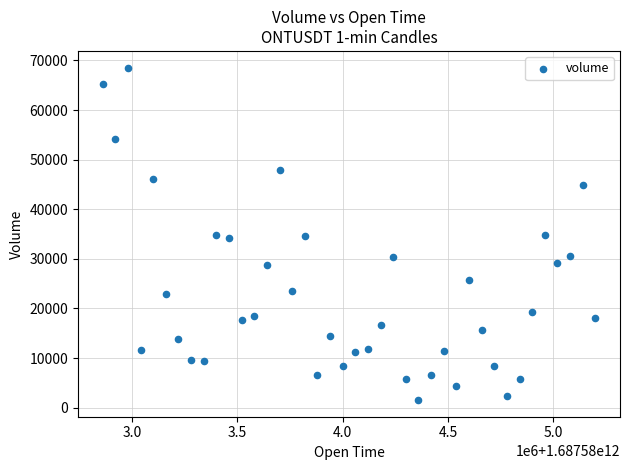

What is the range of X values (max minus min)?

2340000.0